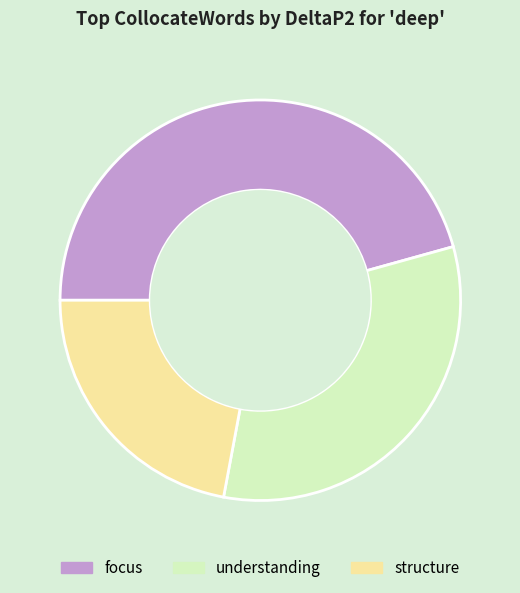

Is it true that understanding is 32% of the pie?

True